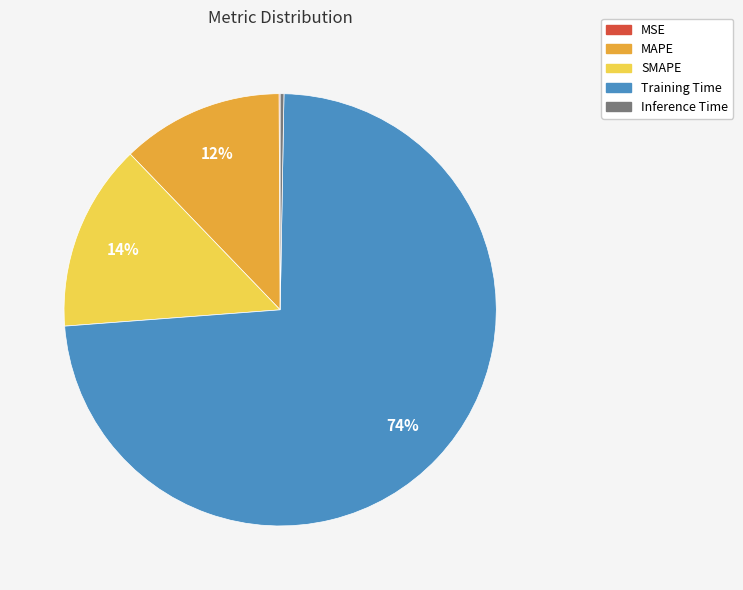

Between Inference Time and MAPE, which is larger?

MAPE